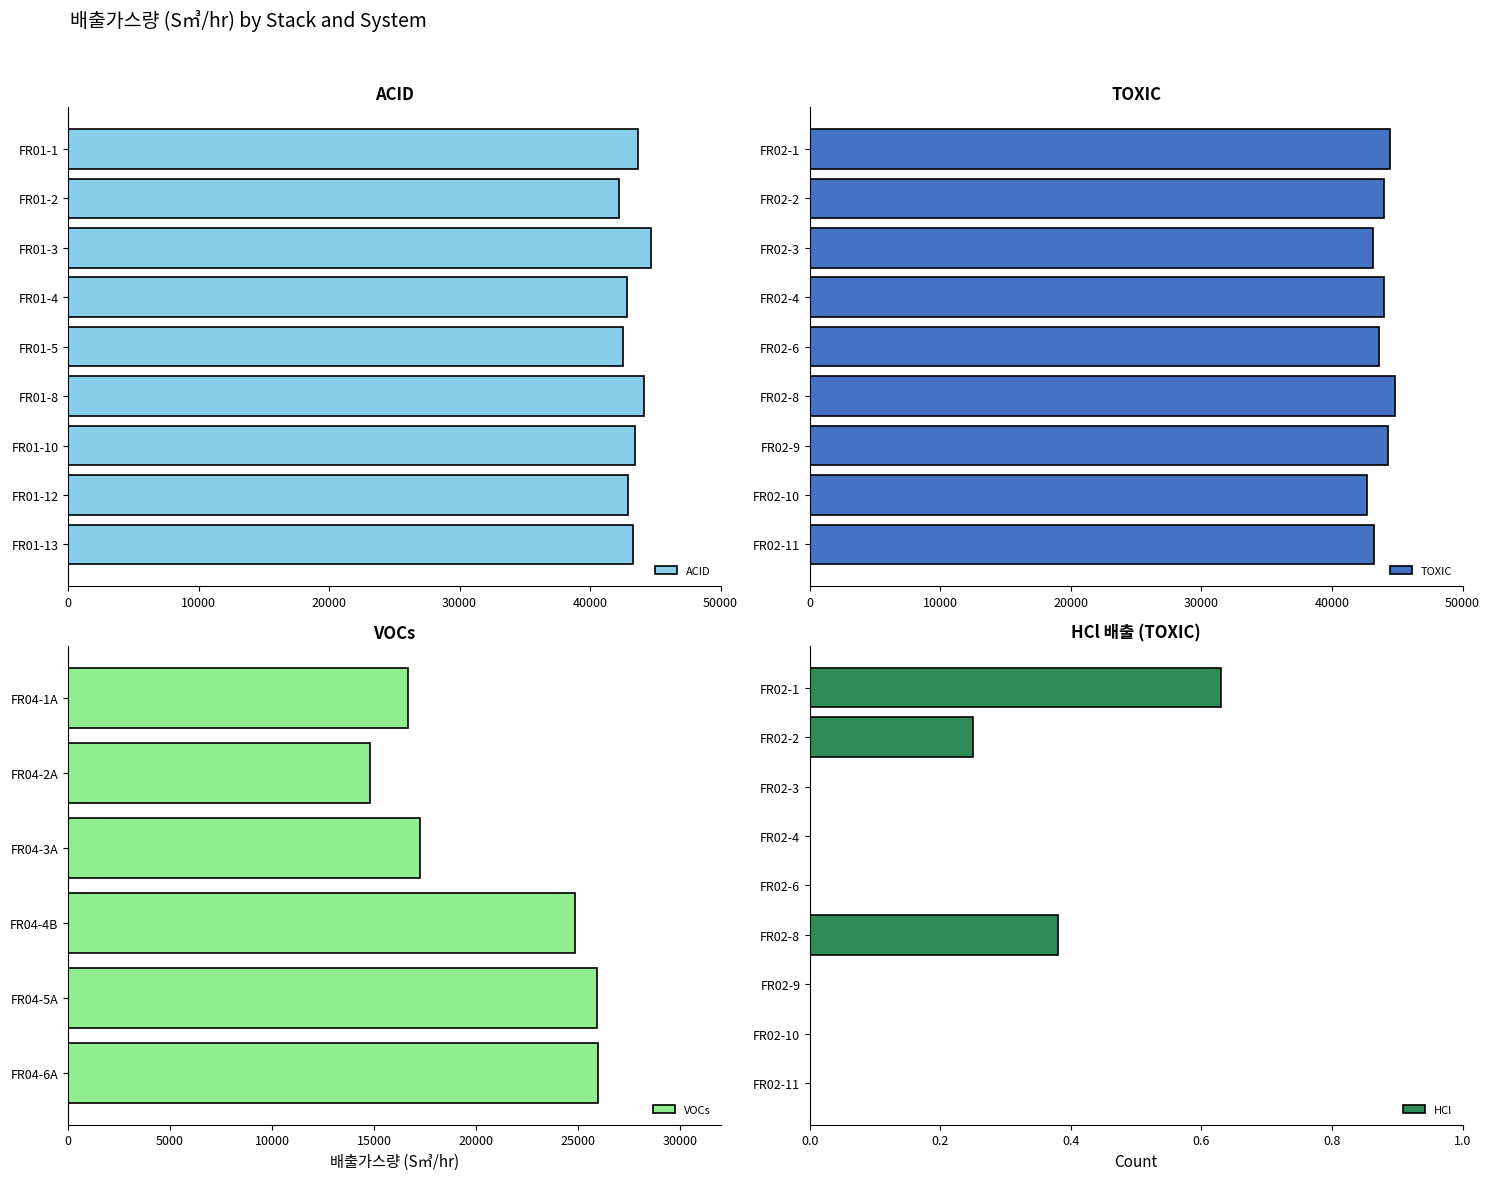

What is the difference between the maximum and minimum values in the ACID series?

2514.0